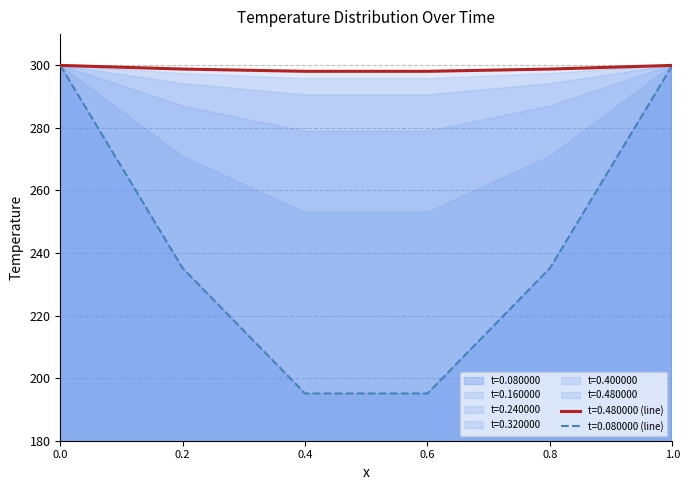

True or false: t=0.240000 has a value of 139.3 at 0.2.

False